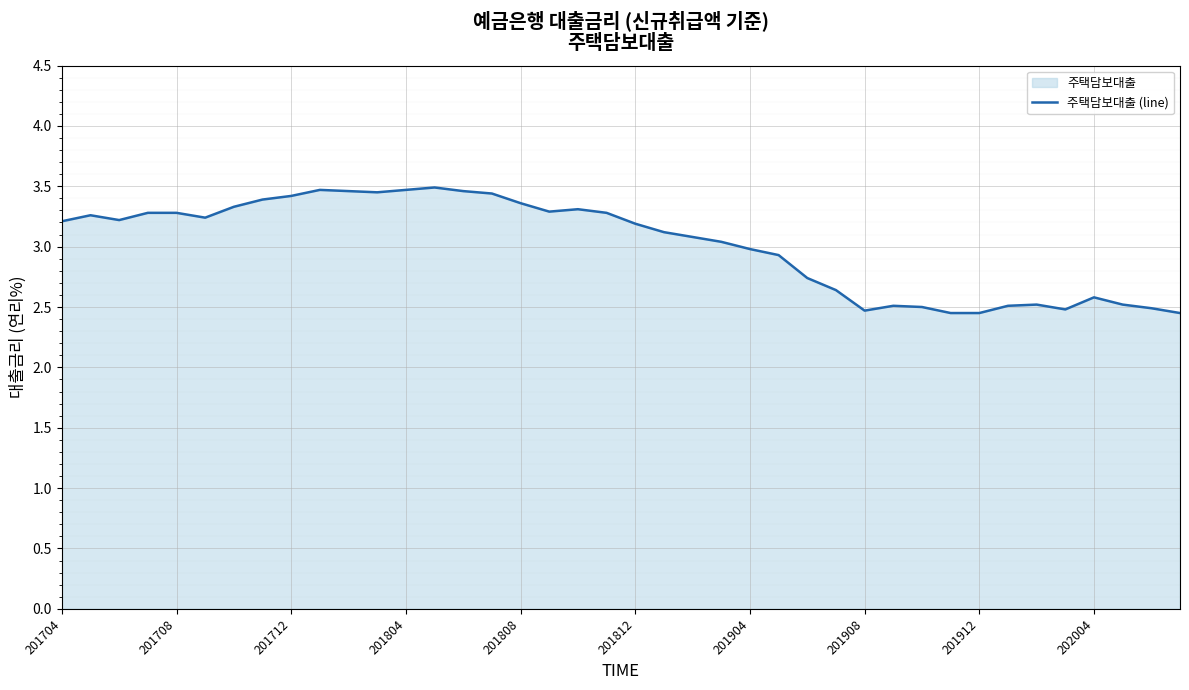

What is the difference between the maximum and minimum values?

1.0